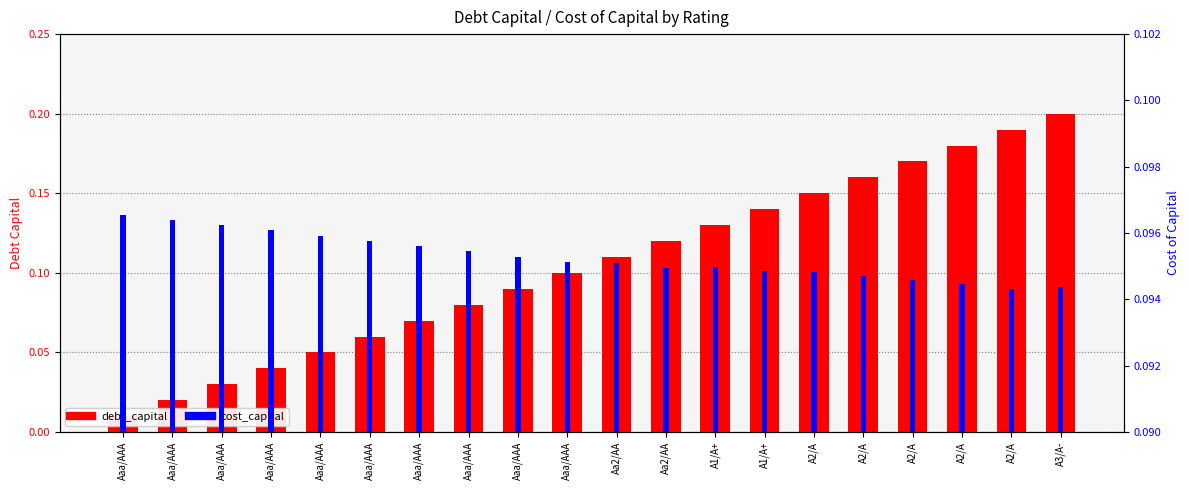

What are all the series names shown in the legend?

debt_capital, cost_capital